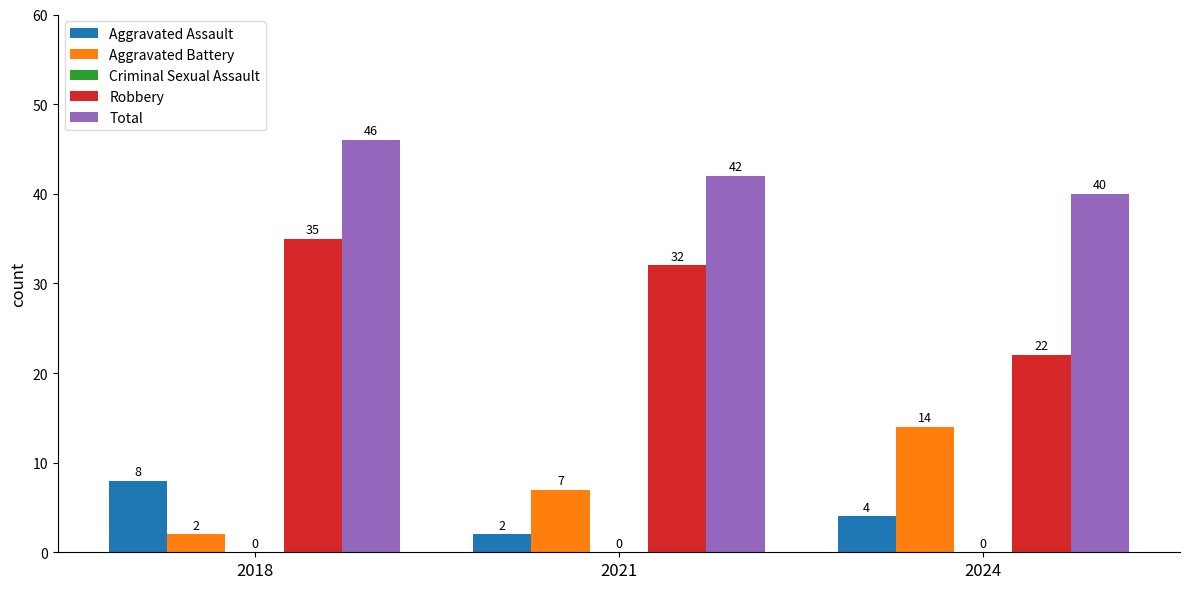

Where does the Robbery series first go above 32?

2018